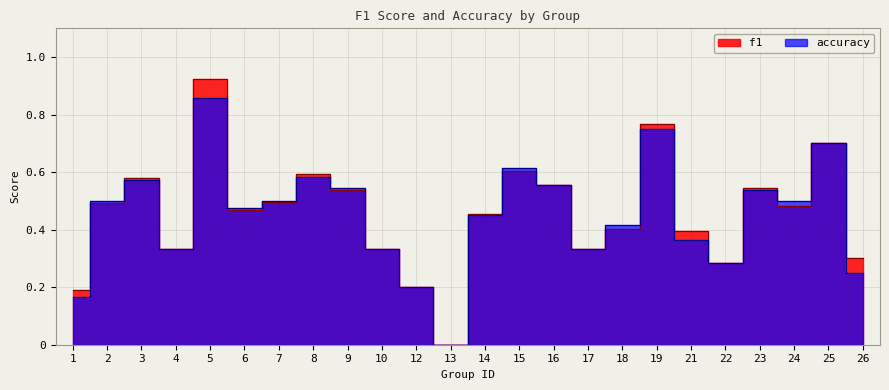

Rank the categories by f1 value from highest to lowest.

5, 19, 25, 15, 8, 3, 16, 23, 9, 7, 2, 24, 6, 14, 18, 21, 4, 10, 17, 26, 22, 12, 1, 13